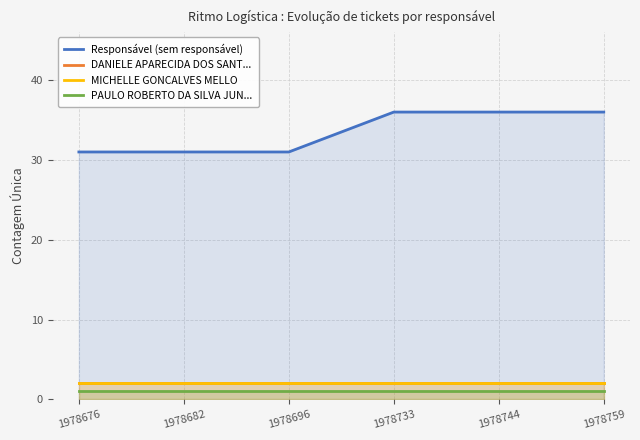

Which category has the lowest value in the Responsável (sem responsável) series?

1978676